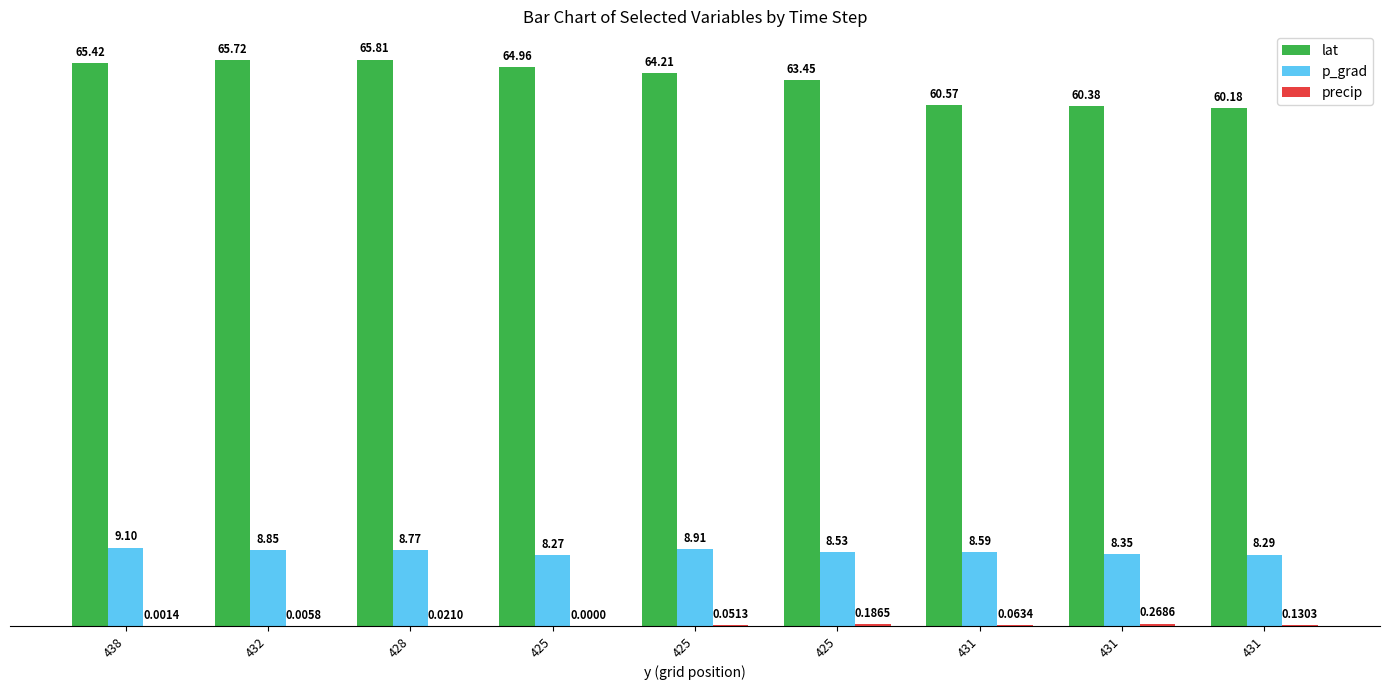

Does the chart contain stacked bars?

No